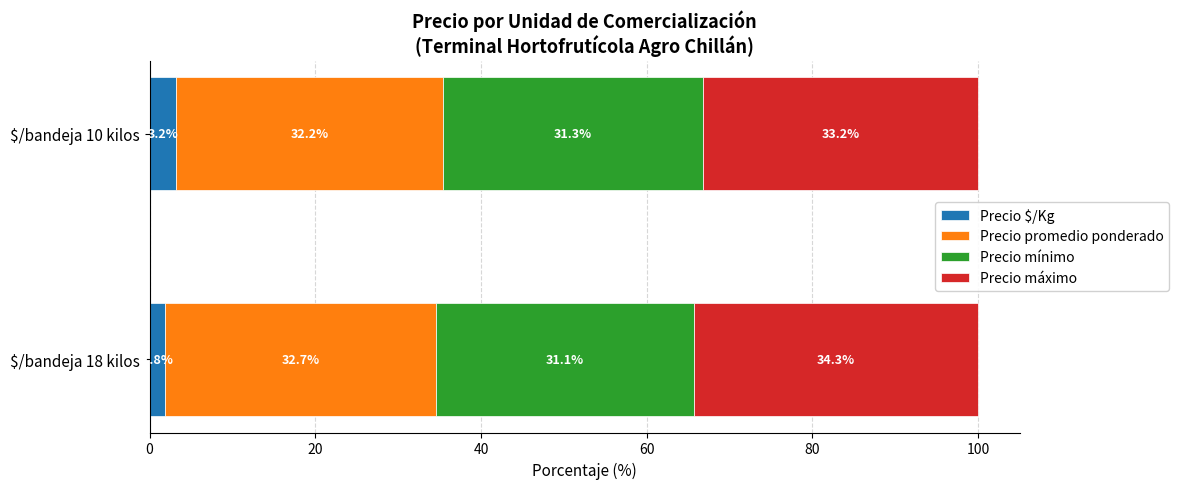

At which label does Precio $/Kg reach its minimum?

$/bandeja 18 kilos